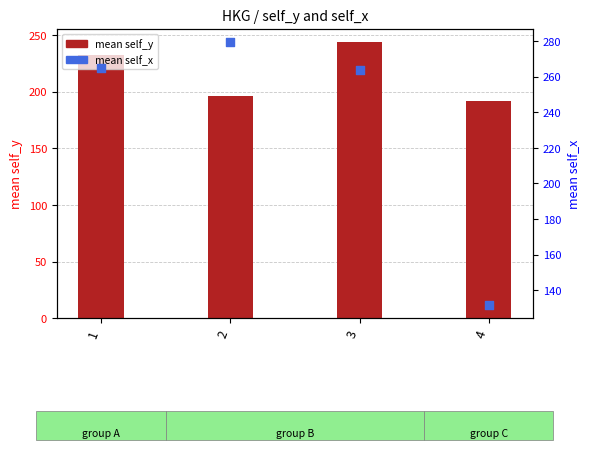

Is the value of mean self_y at 2 greater than the value of mean self_x at 2?

No